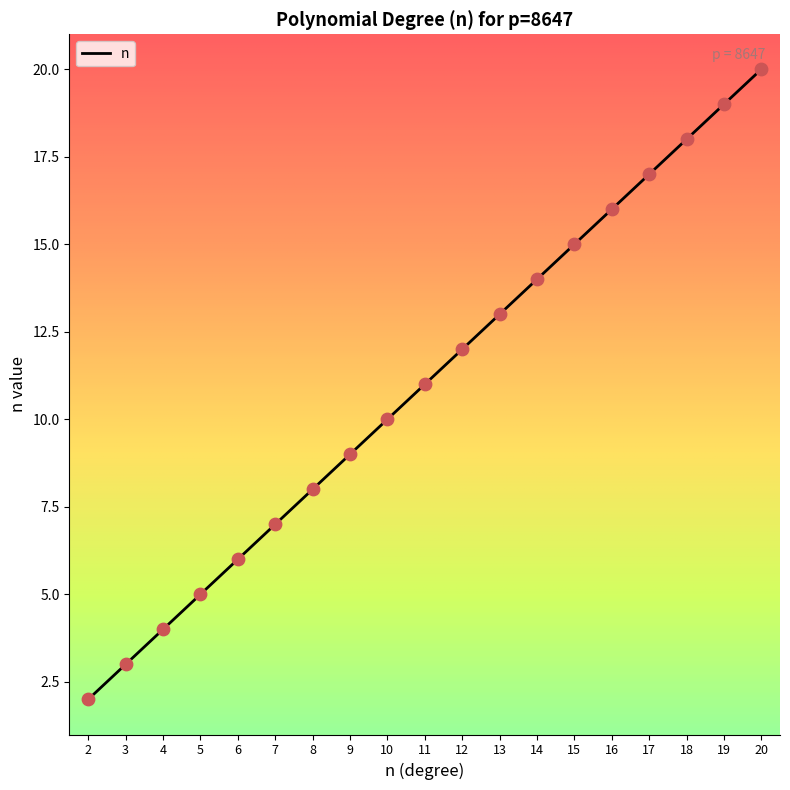

What is the change in value from 2 to 19?

+17